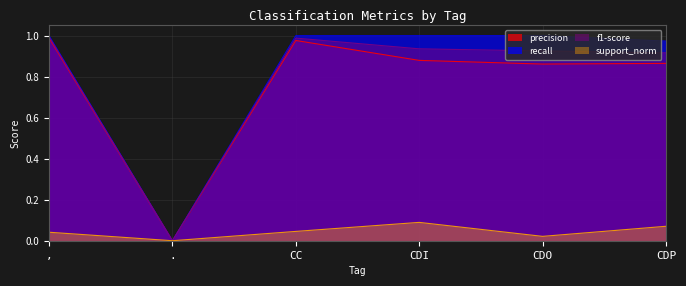

At which label is precision closest to 0?

.